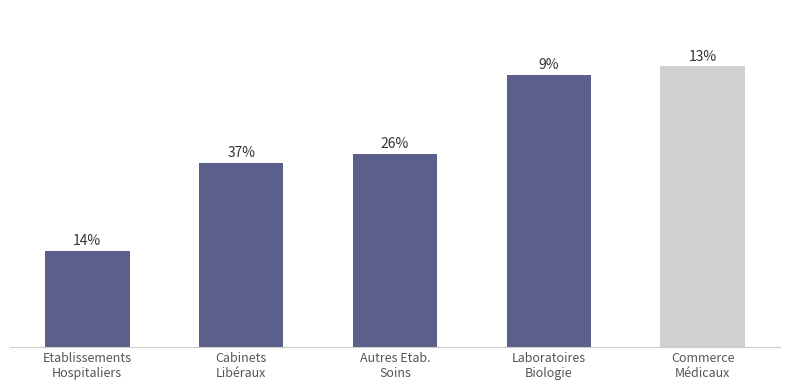

What is the change in value from Autres Etab.
Soins to Commerce
Médicaux?

+1000